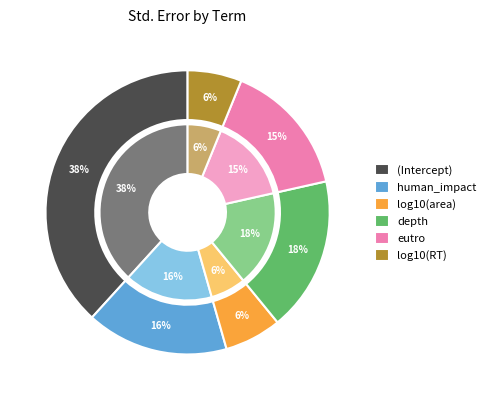

What percentage is the log10(RT) slice, to the nearest percent?

6%